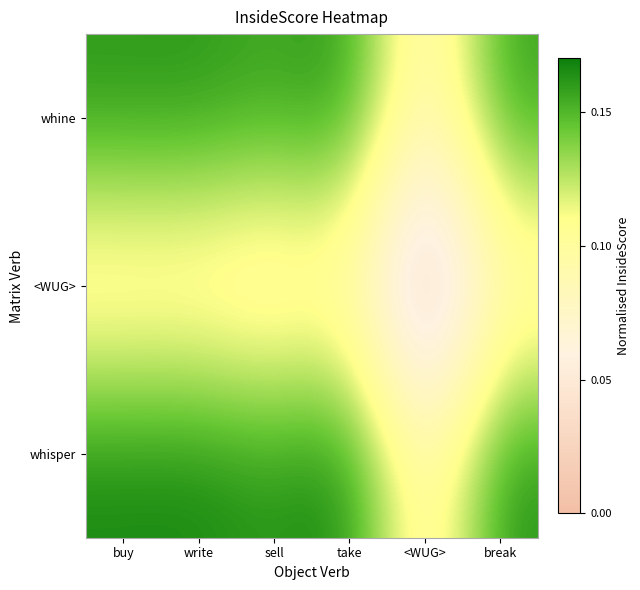

Reading left to right, extract all data points from this chart.

whisper: buy=1.0	write=1.0	sell=1.0	take=1.0	<WUG>=0.5	break=1.0
<WUG>: buy=0.5	write=0.5	sell=0.5	take=0.5	<WUG>=0.0	break=0.5
whine: buy=1.0	write=1.0	sell=0.9	take=1.0	<WUG>=0.4	break=0.9